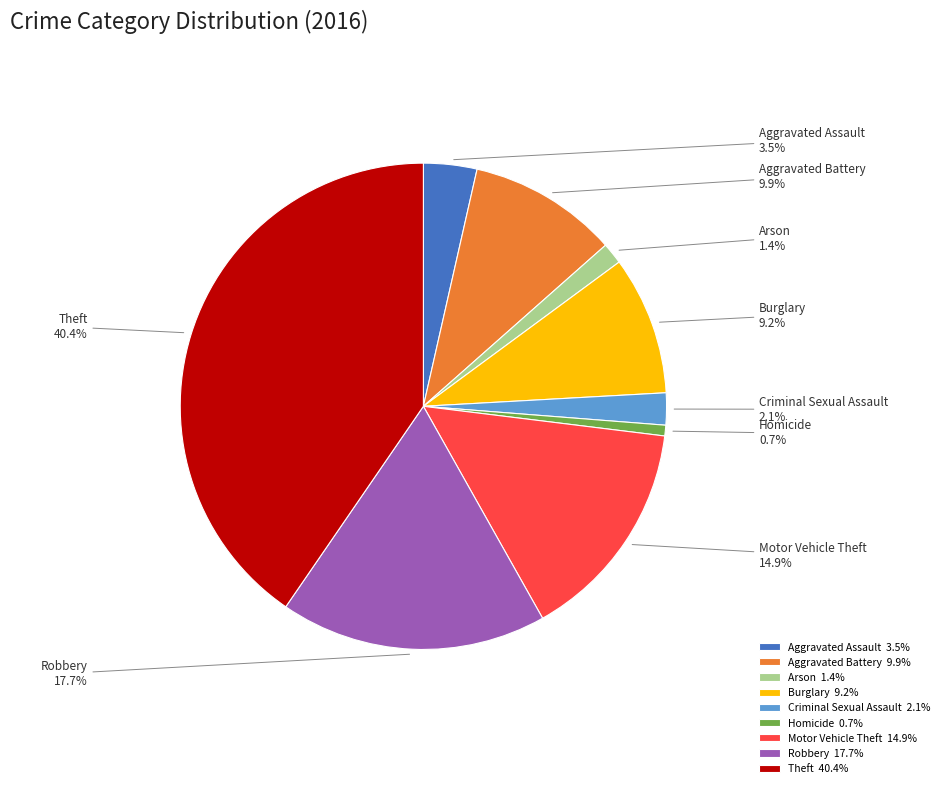

What percentage is the Homicide slice, to the nearest percent?

1%